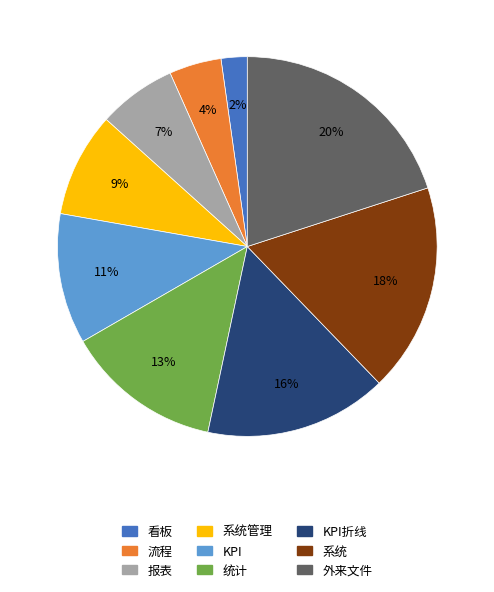

How many slices are in this pie chart?

9